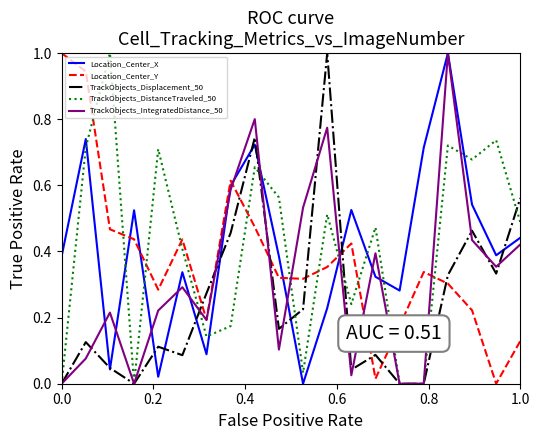

In TrackObjects_Displacement_50, how many points are higher than both neighbors (excluding endpoints)?

6